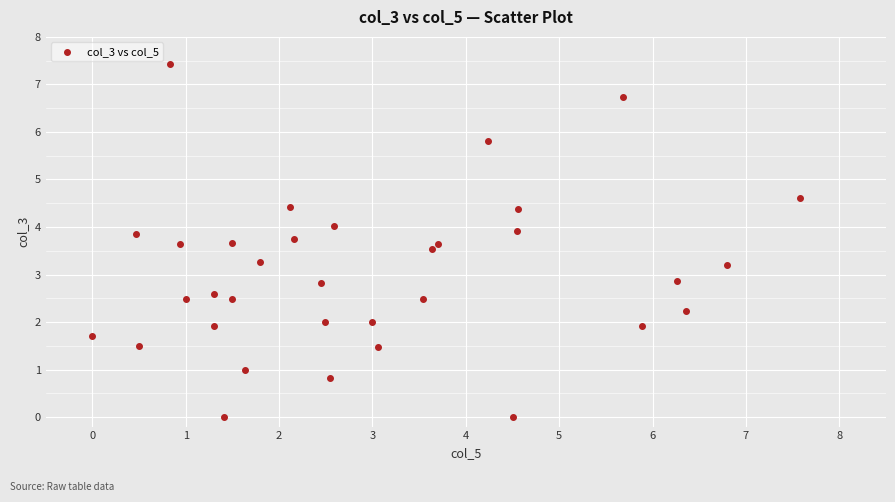

What is the range of X values (max minus min)?

7.6